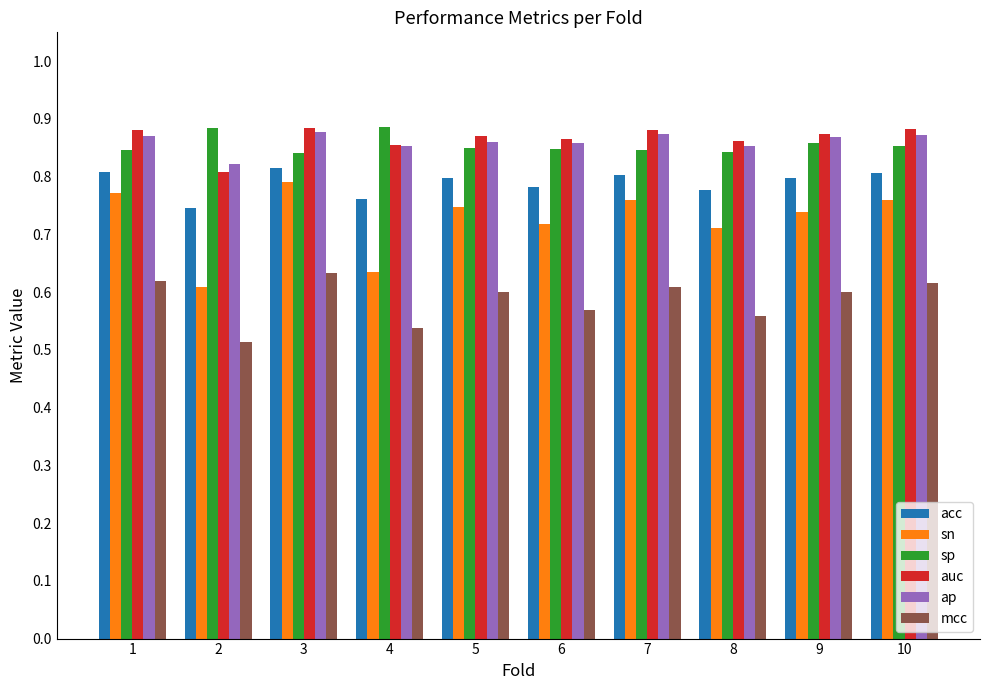

What is the total value across all series at 7?

4.8